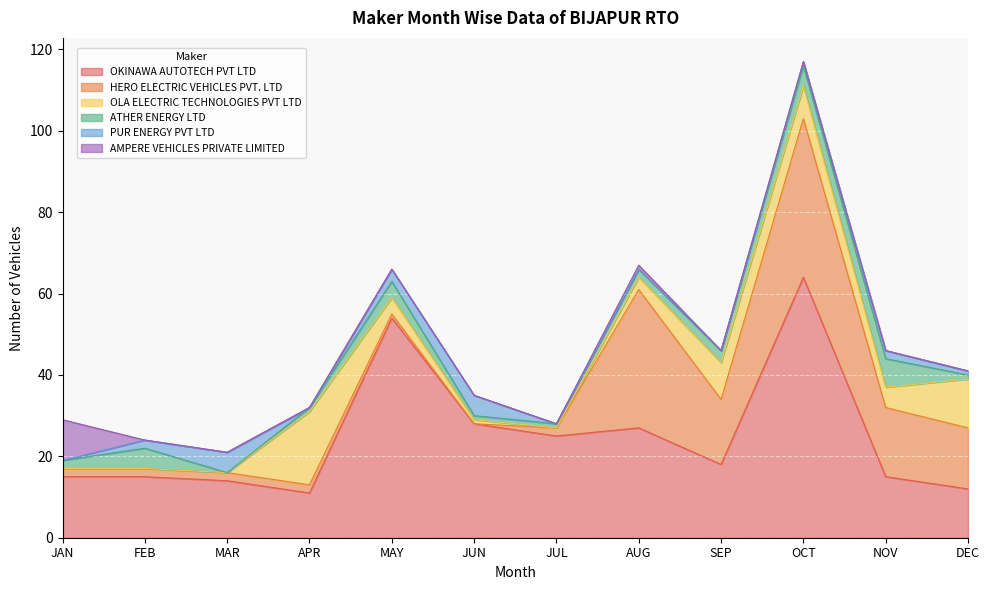

Which label corresponds to the largest value in the chart?

OCT